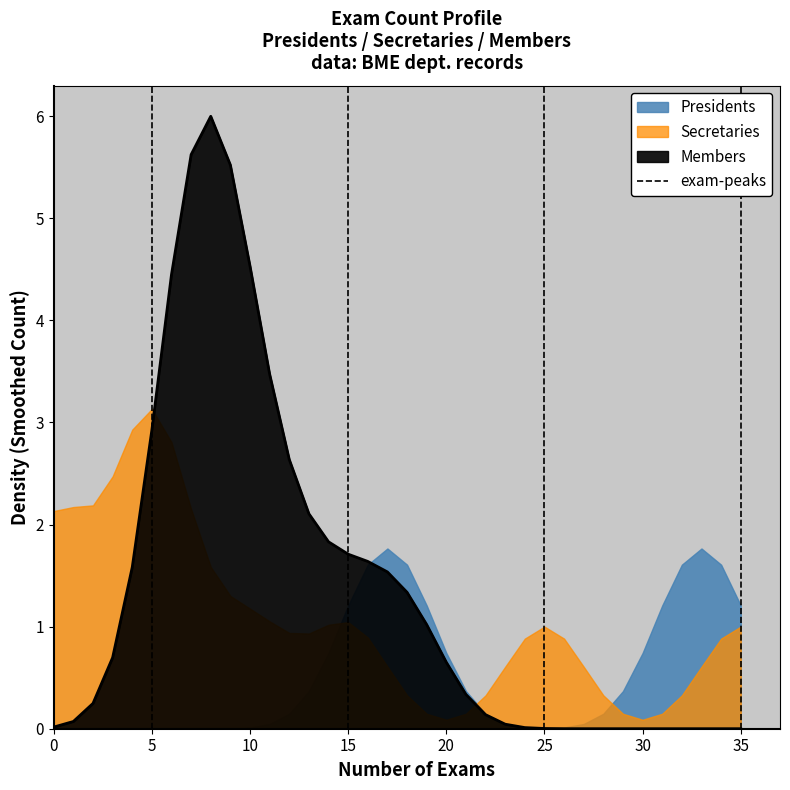

The chart shows a value of -1 at 5. True or false?

False